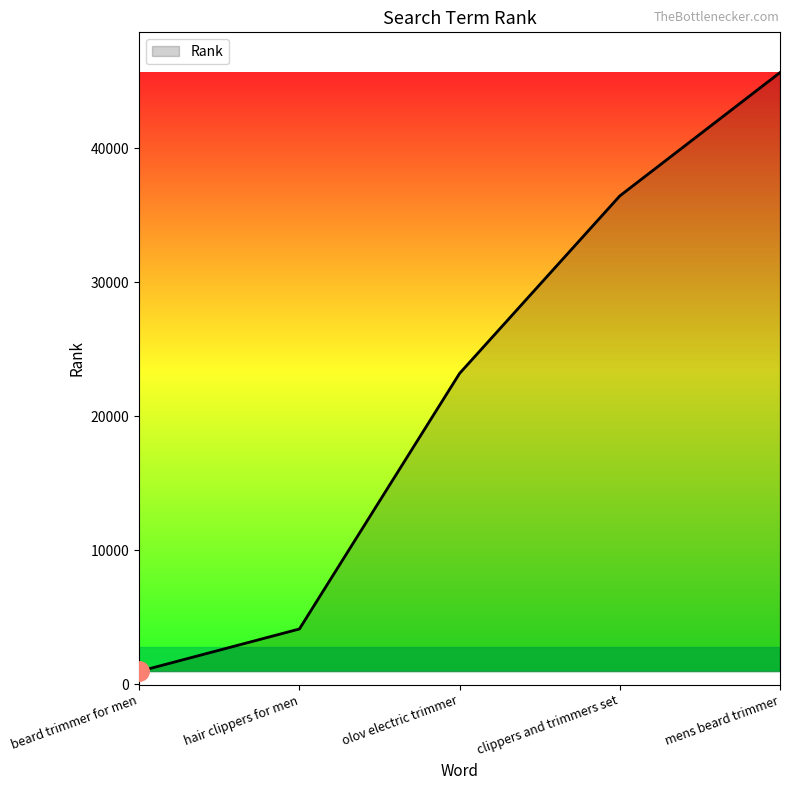

Is it true that the value at olov electric trimmer is 13072?

False